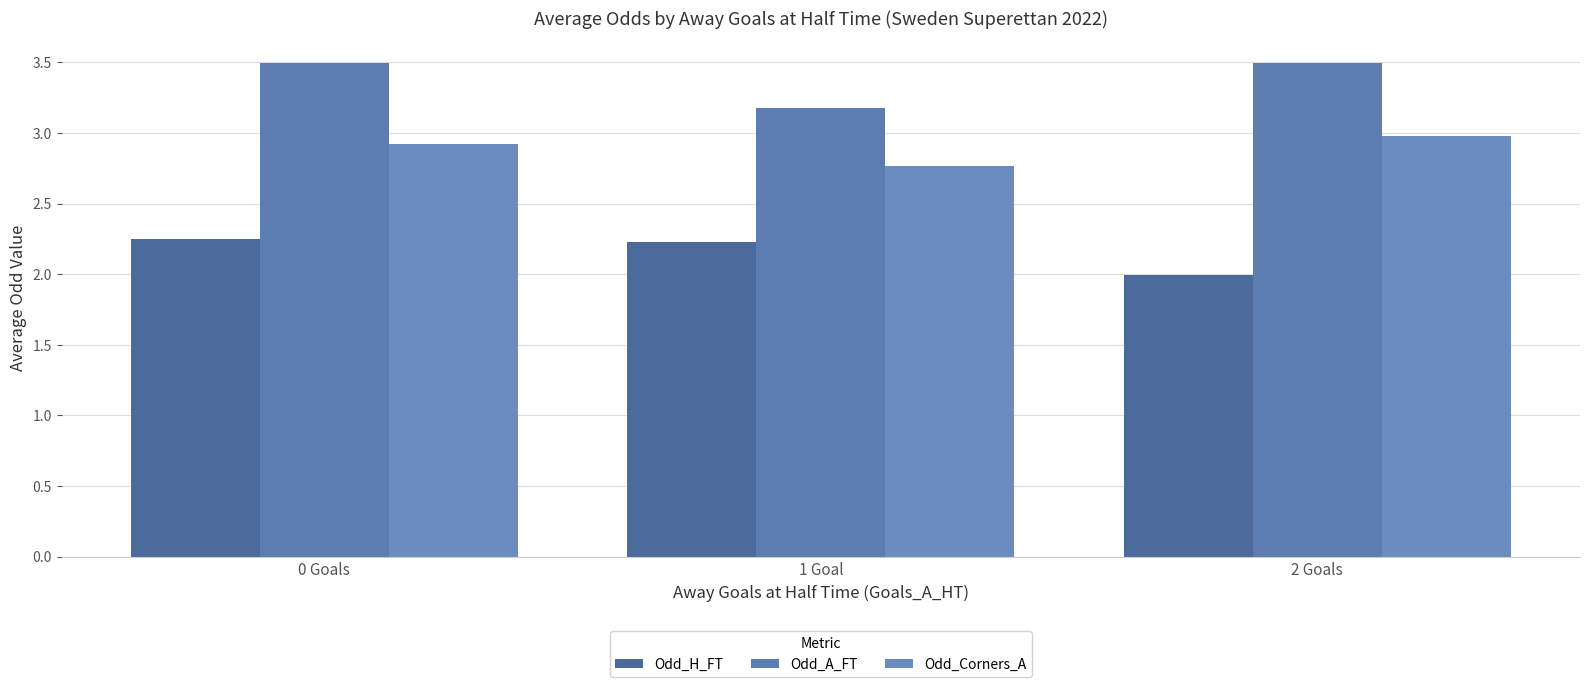

Reading left to right, what are all the values shown in this chart?

Odd_H_FT: 0 Goals=2.2	1 Goal=2.2	2 Goals=2.0
Odd_A_FT: 0 Goals=3.5	1 Goal=3.2	2 Goals=3.5
Odd_Corners_A: 0 Goals=2.9	1 Goal=2.8	2 Goals=3.0